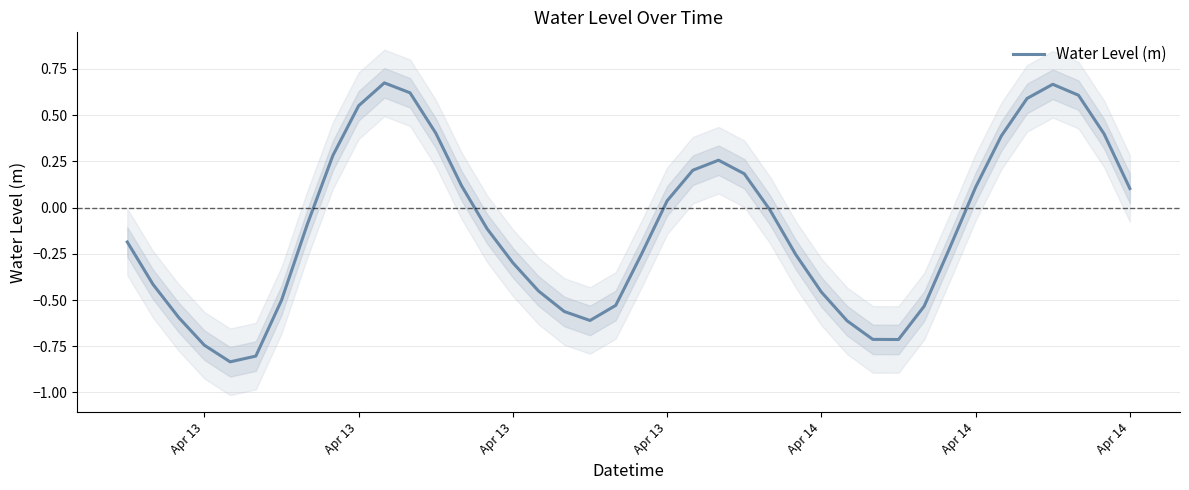

How many categories are shown in the chart?

40